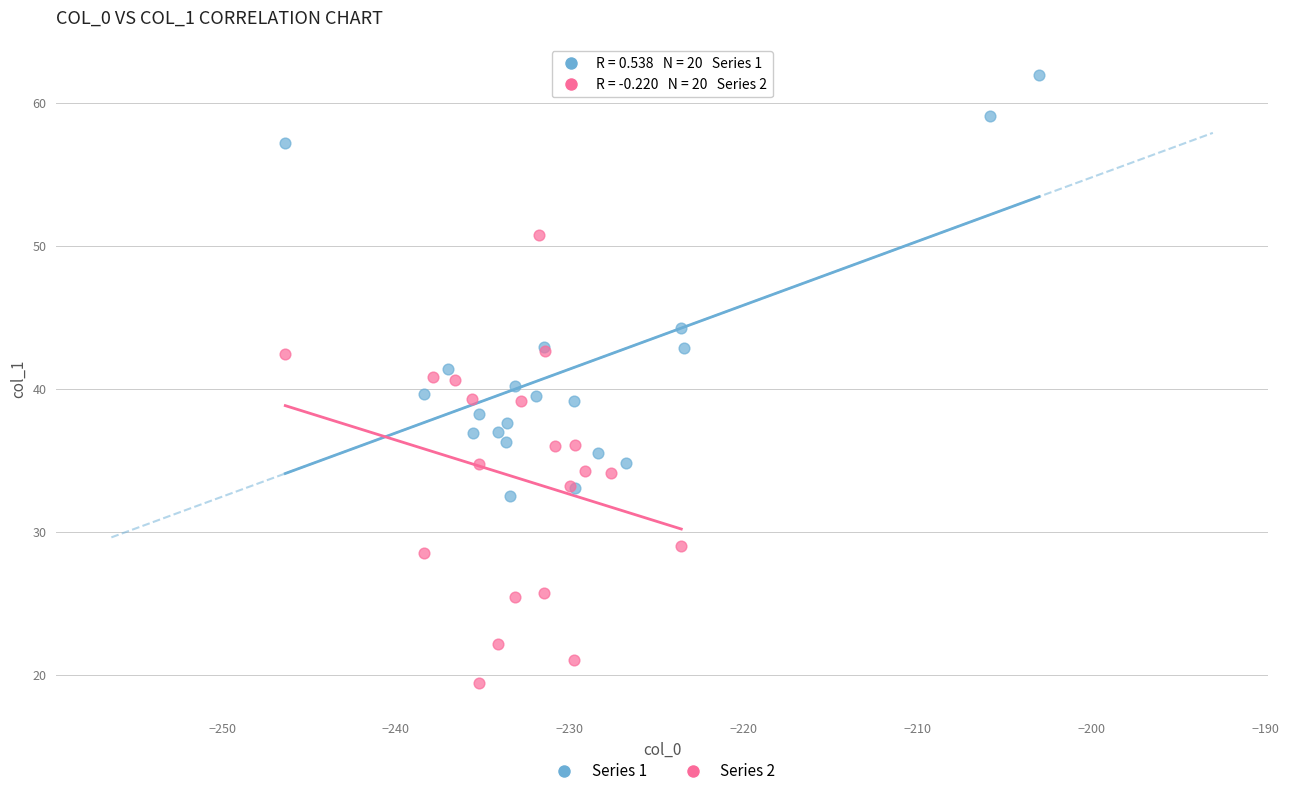

What are all the series names shown in the legend?

Series 1, Series 2